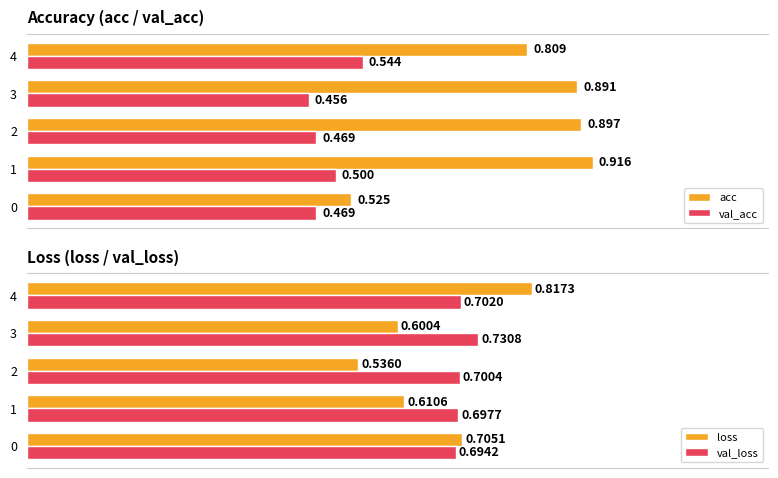

Rank the series by their average value, from lowest to highest.

val_acc, loss, val_loss, acc